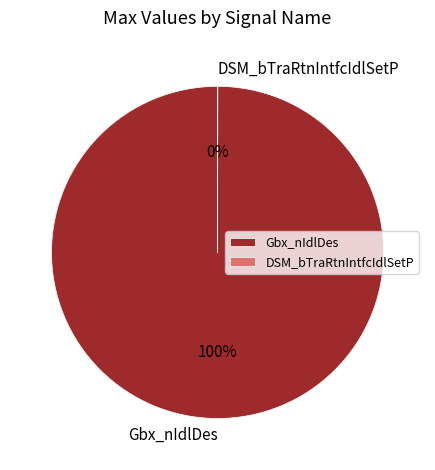

To the nearest percent, what is the average slice percentage?

50%